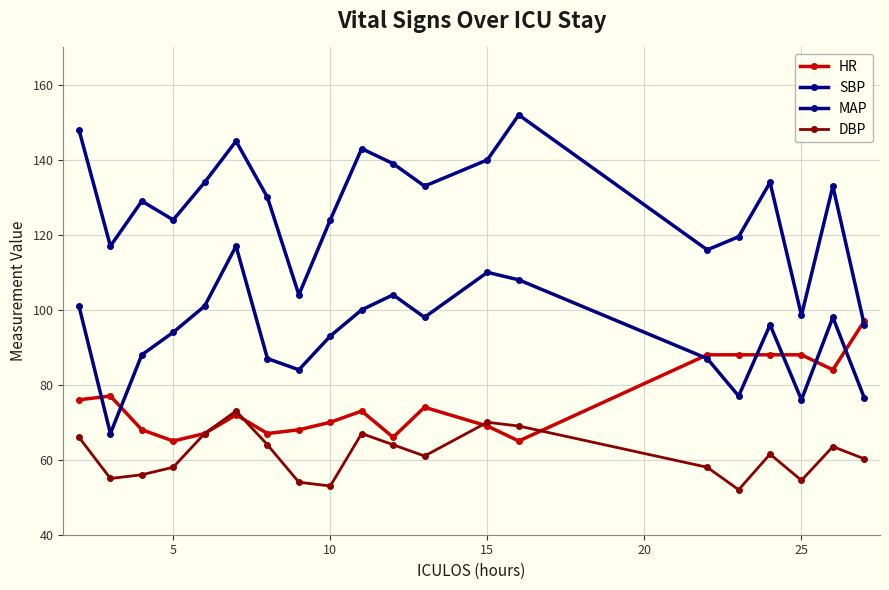

Rank the series by their maximum value, from highest to lowest.

SBP, MAP, HR, DBP